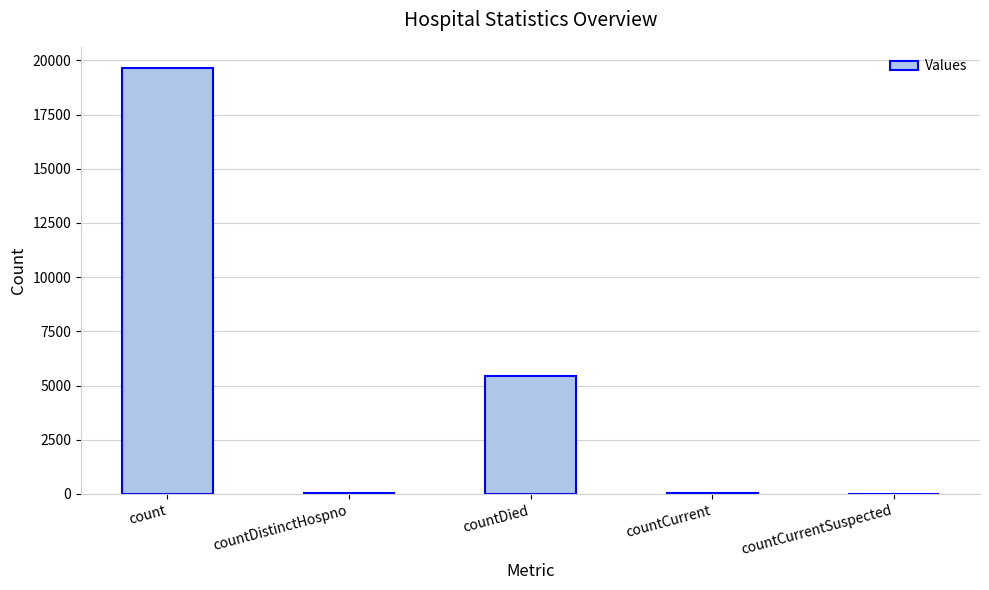

Which category has the highest value across all series?

count